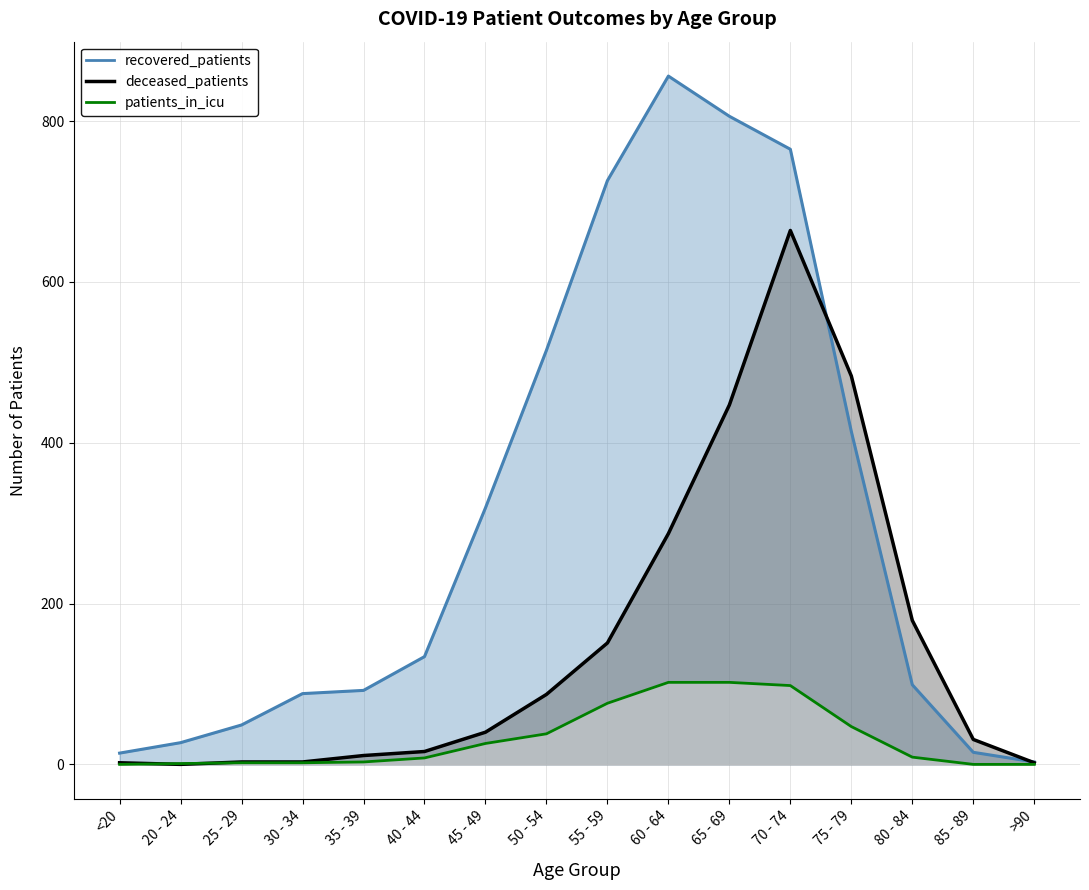

How many data points in deceased_patients are above 40?

7